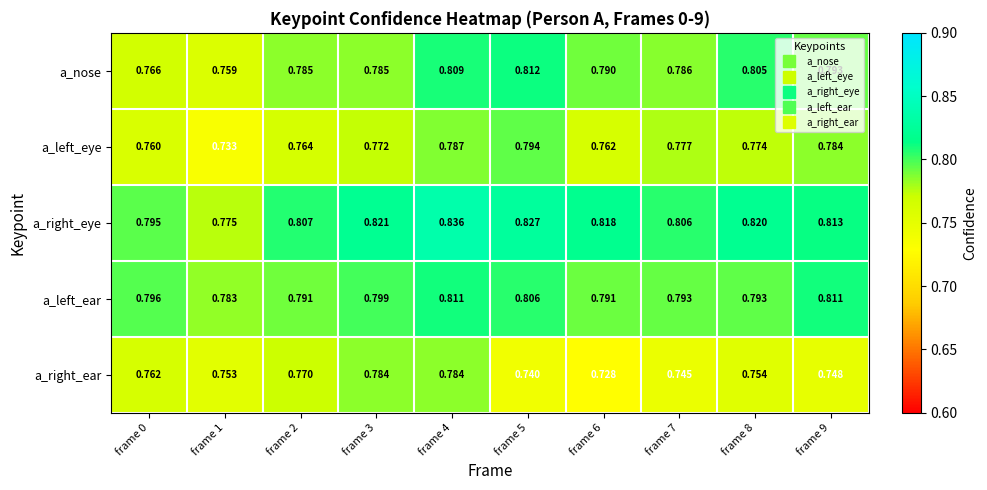

Is the value of a_nose at frame 6 greater than the value of a_right_eye at frame 0?

No